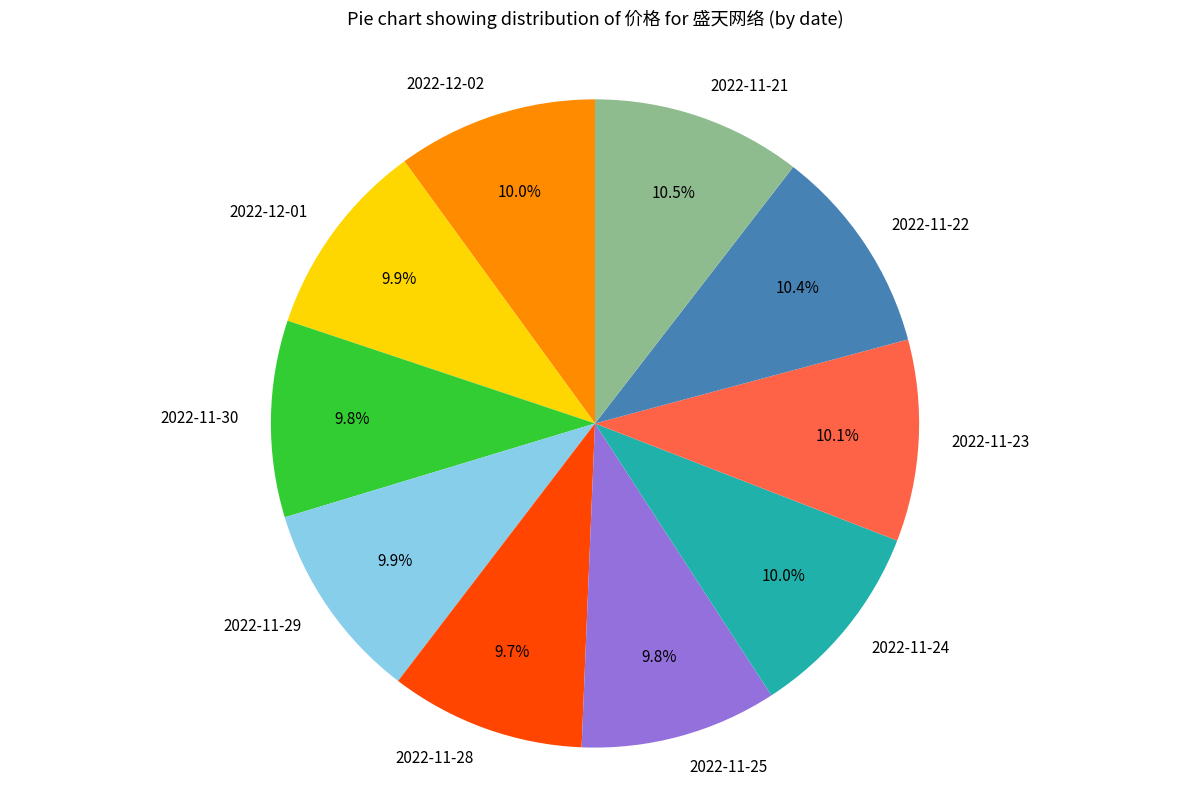

Is there a majority slice in this chart?

No